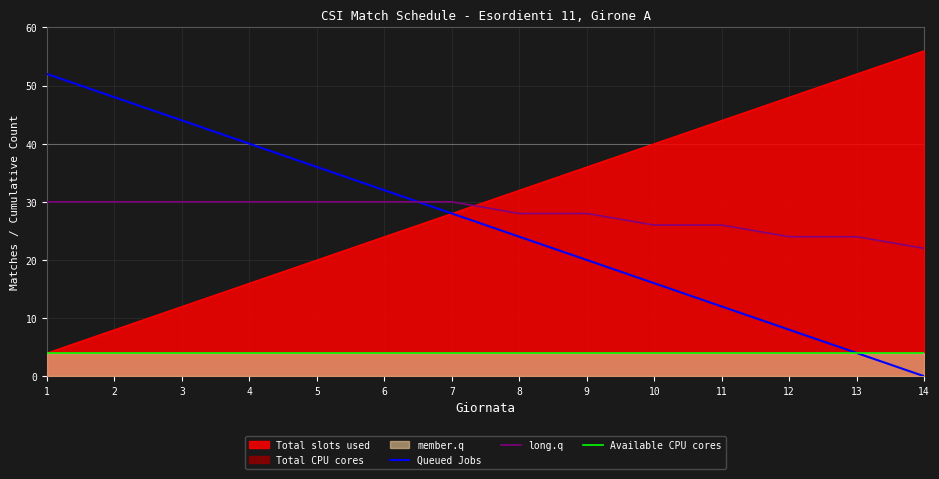

Count the long.q values in the range 26 to 30.

11